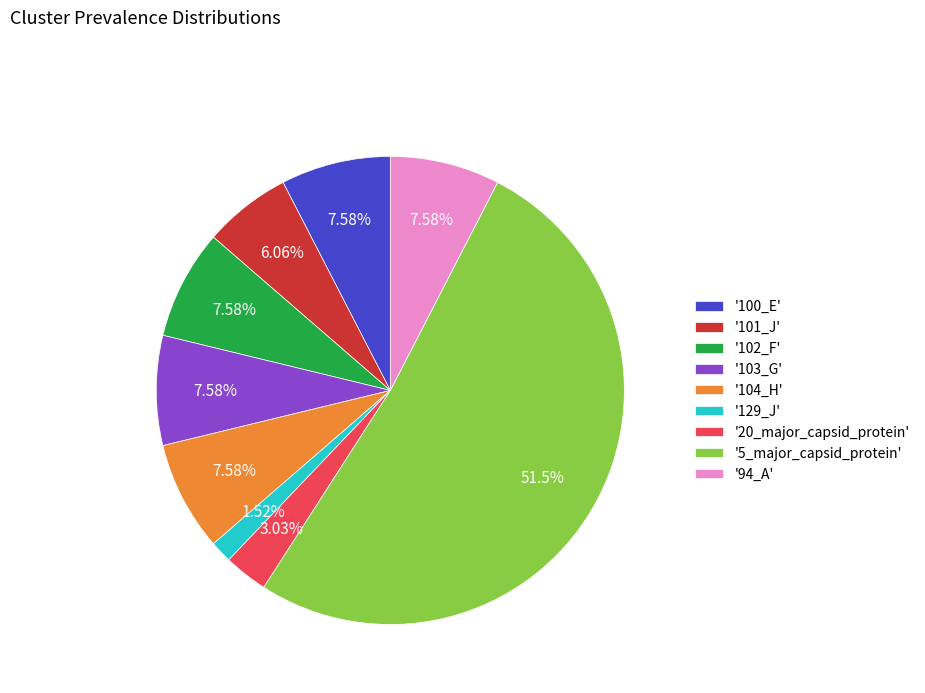

What is the smallest slice in the pie chart?

'129_J'